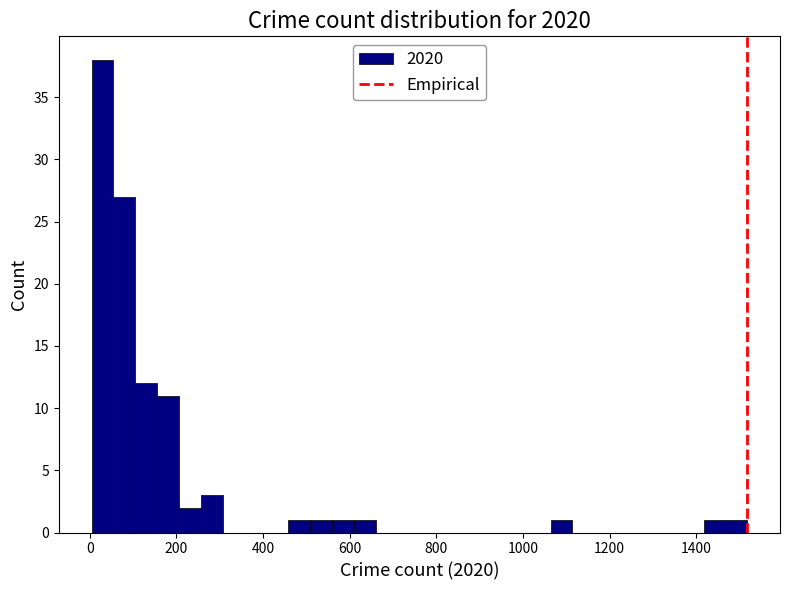

Read against the x-axis, roughly where is the centre of the tallest bar?

20